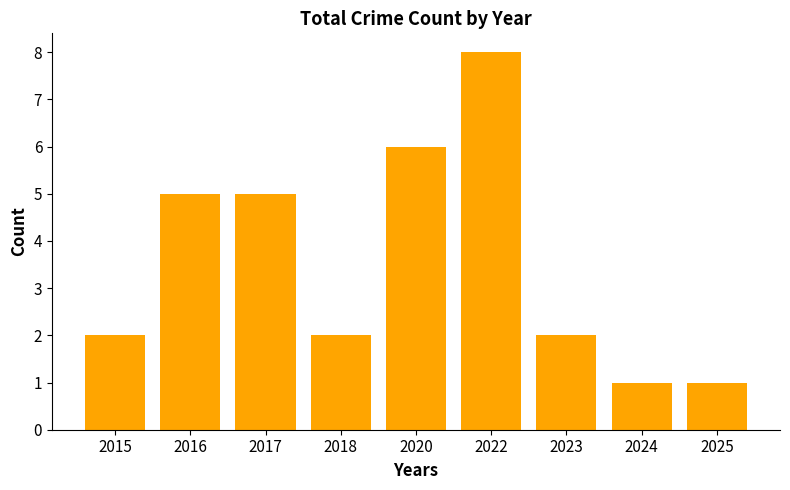

What is the sum of all values?

32